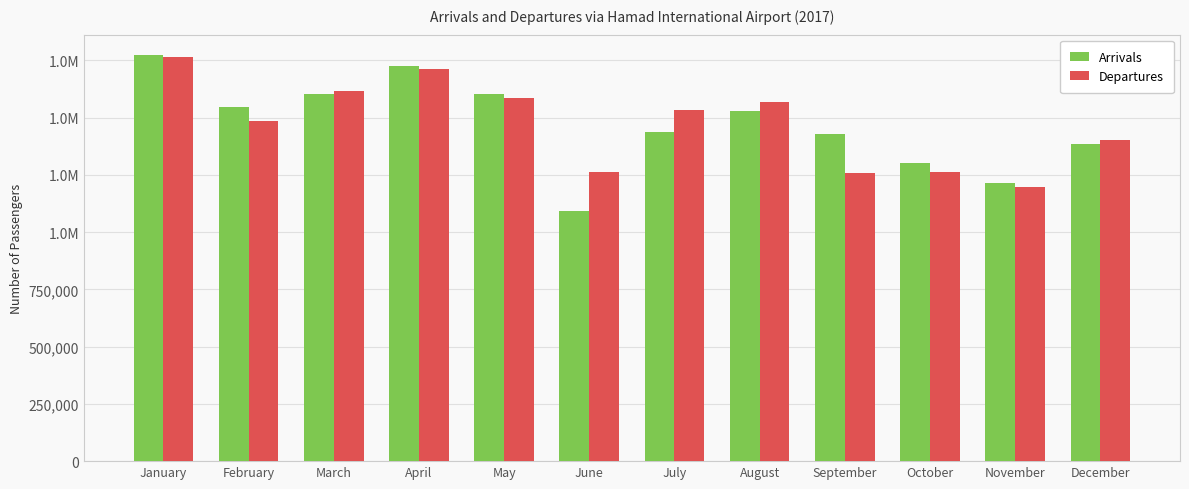

Are the bars grouped side by side (vs. stacked)?

Yes